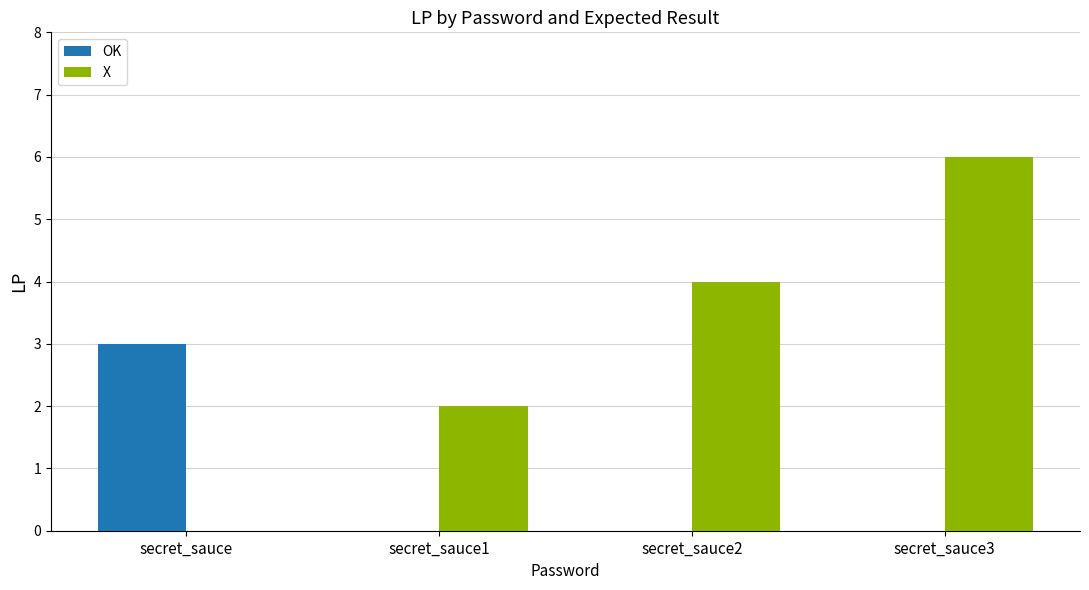

True or false: X has a value of 3 at secret_sauce1.

False